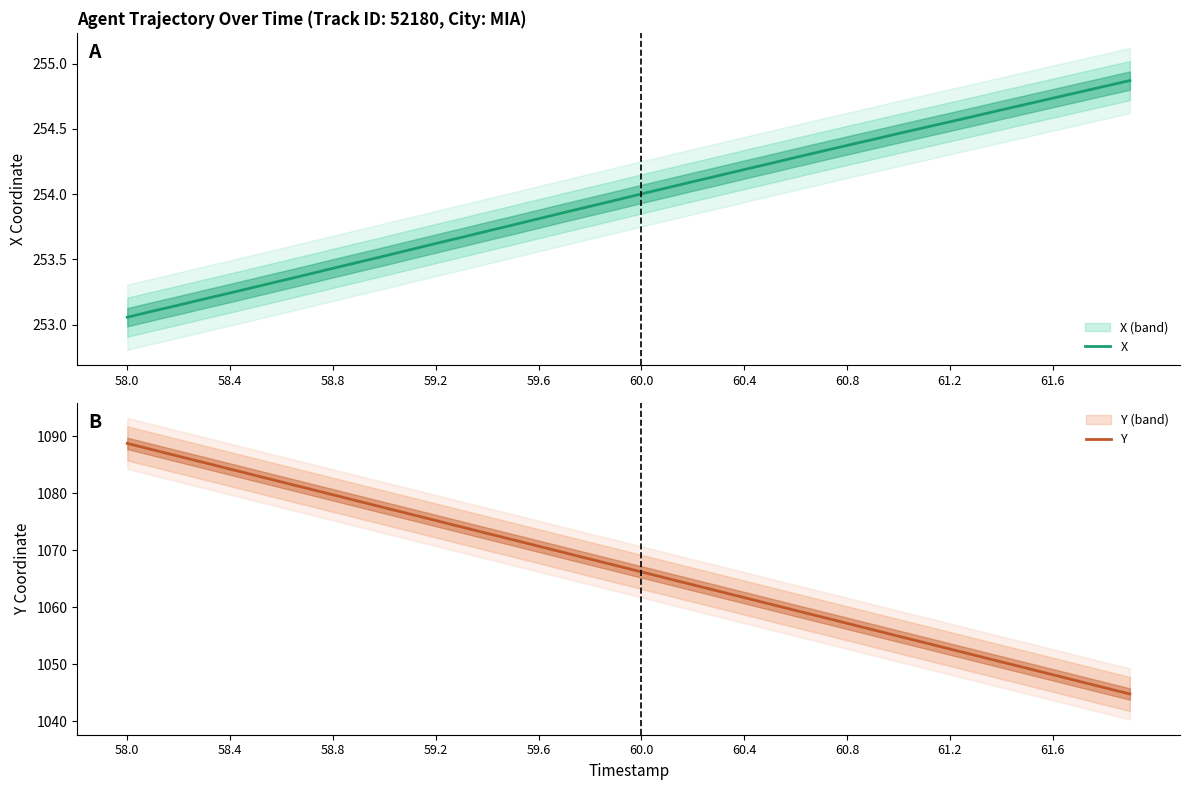

Which series has the widest spread of values?

Y